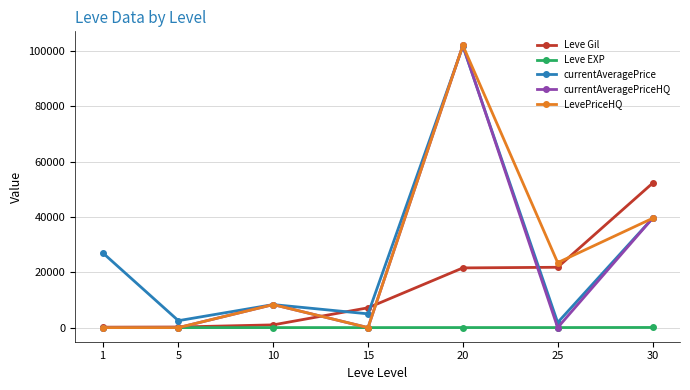

The value of LevePriceHQ at 15 is 70775. True or false?

False